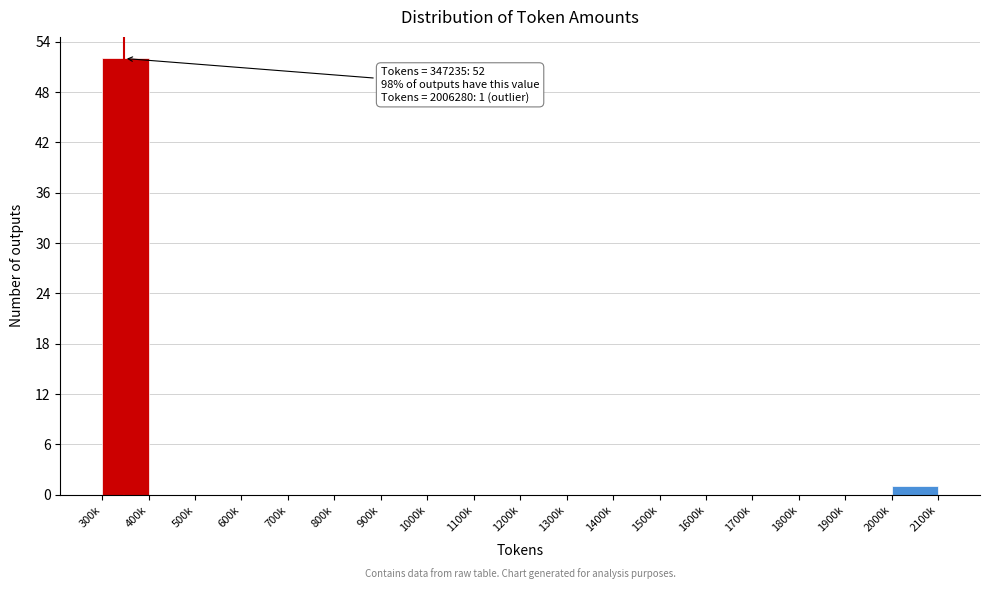

Reading left to right, list all the values displayed in this chart.

300k=52	400k=0	500k=0	600k=0	700k=0	800k=0	900k=0	1000k=0	1100k=0	1200k=0	1300k=0	1400k=0	1500k=0	1600k=0	1700k=0	1800k=0	1900k=0	2000k=1